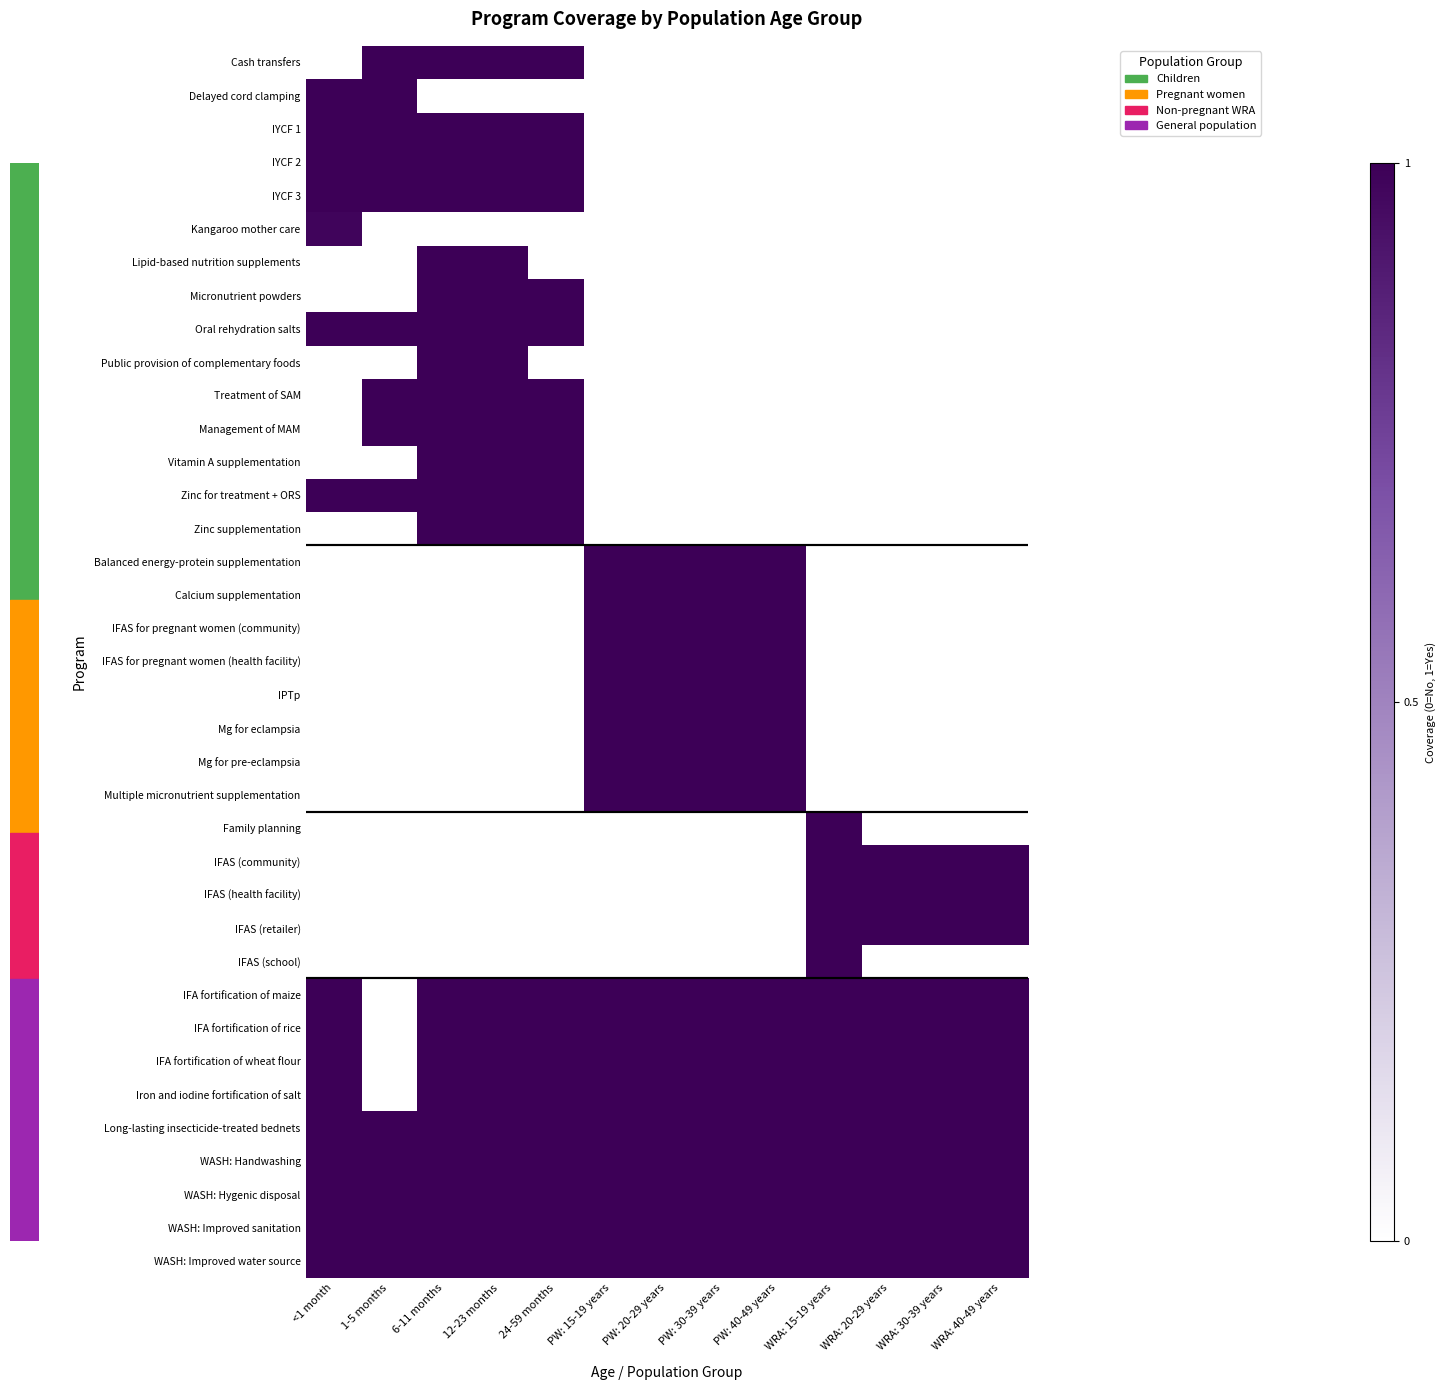

What is the difference between the highest and lowest values at 1-5 months?

1.0